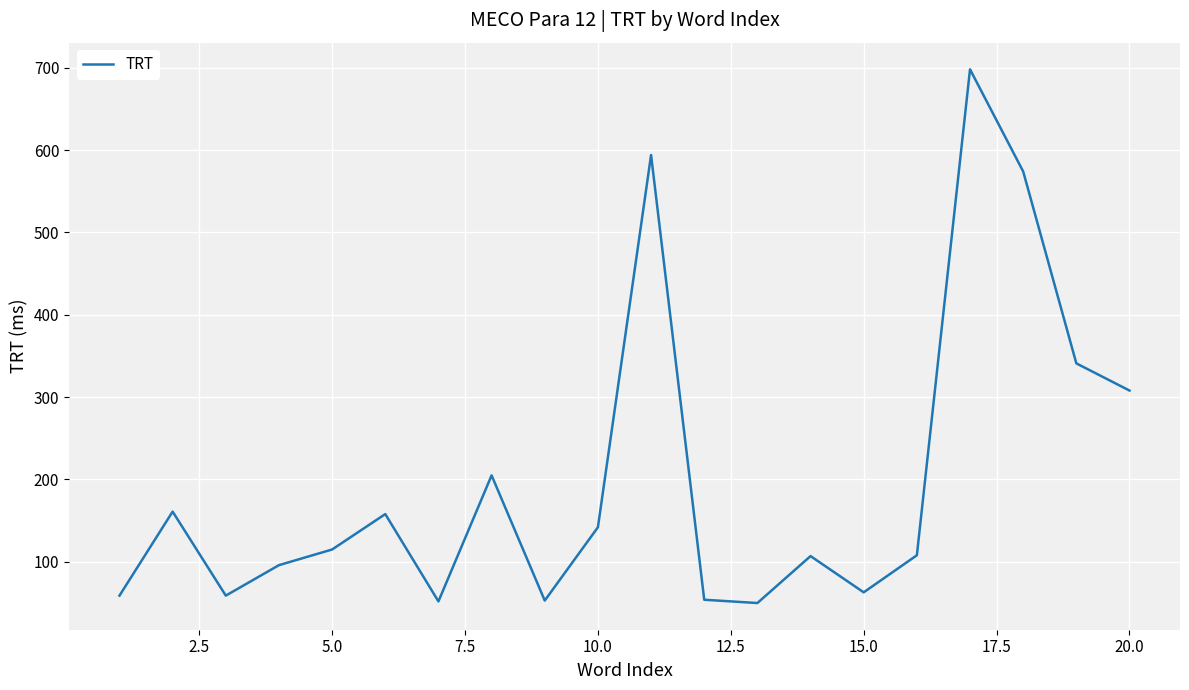

What is the difference between the maximum and minimum values?

648